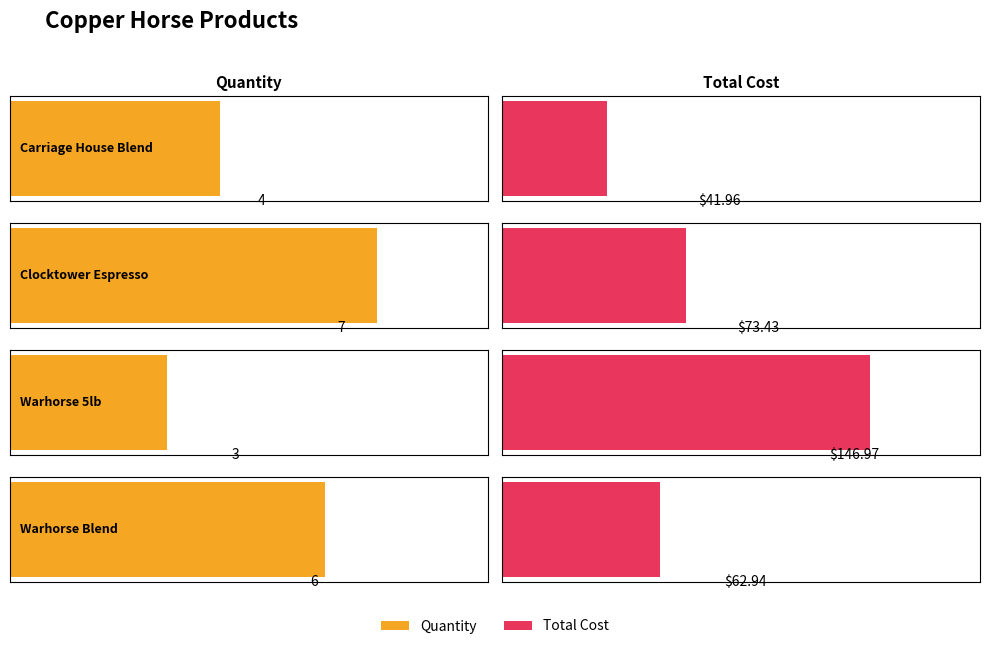

What is the difference between the highest and lowest values at Warhorse Blend?

56.9